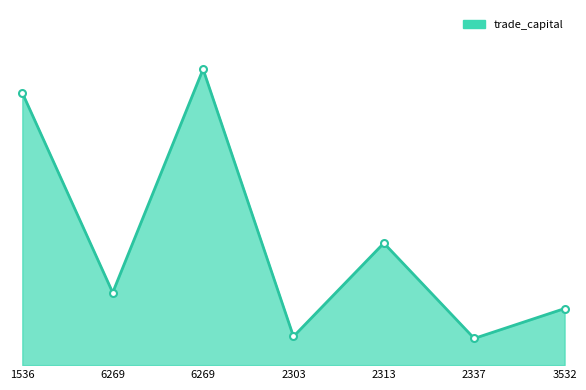

What is the label of the 5th point from the left?

2313